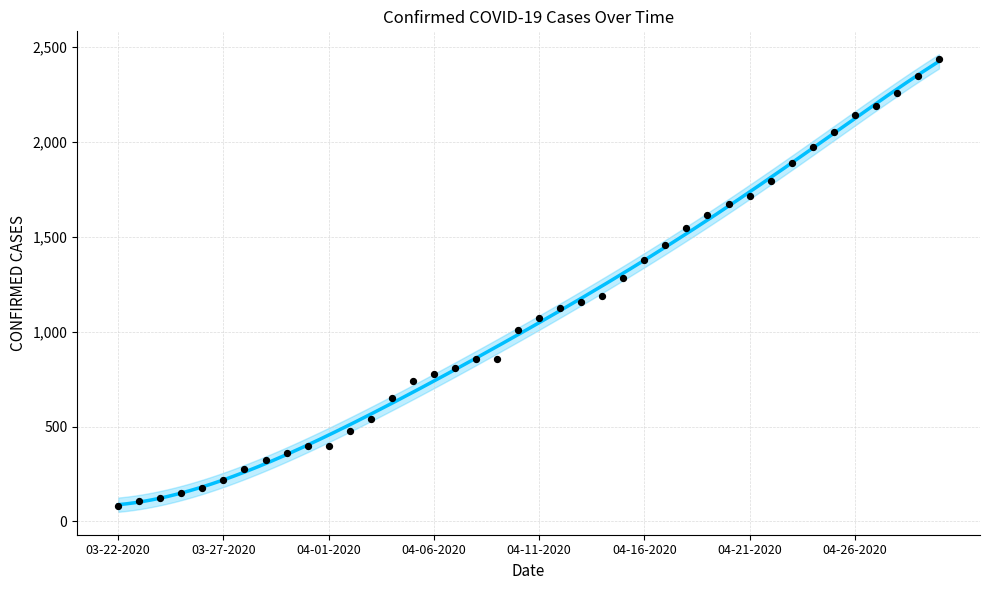

What is the change in value from 04-20-2020 to 04-24-2020?

+304